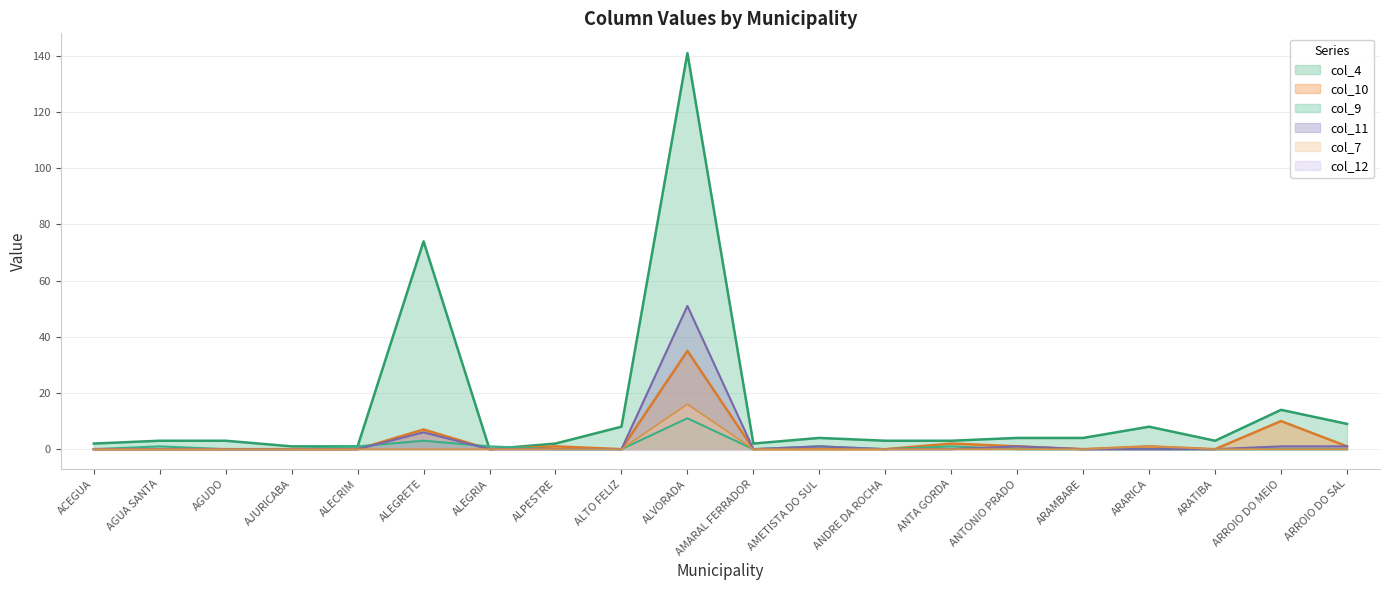

Between ANTONIO PRADO and AJURICABA, which is larger?

ANTONIO PRADO